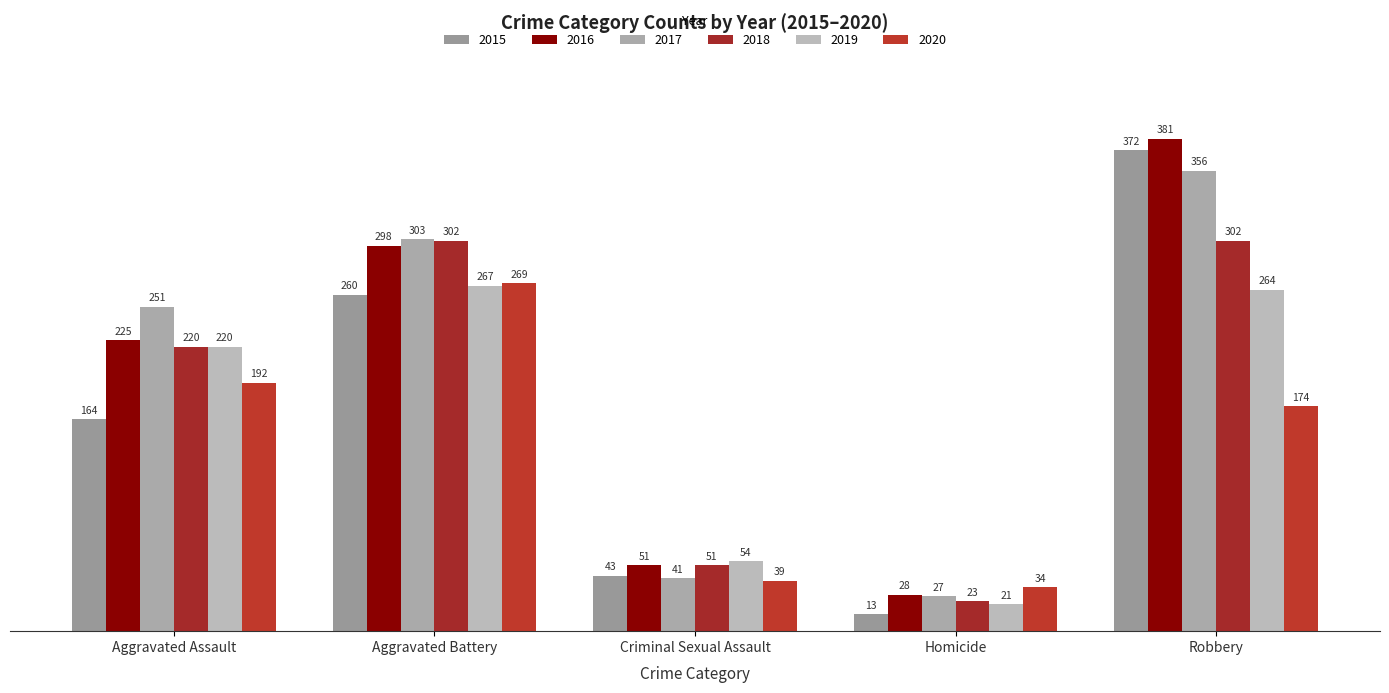

What is the total value across all series at Aggravated Battery?

1699